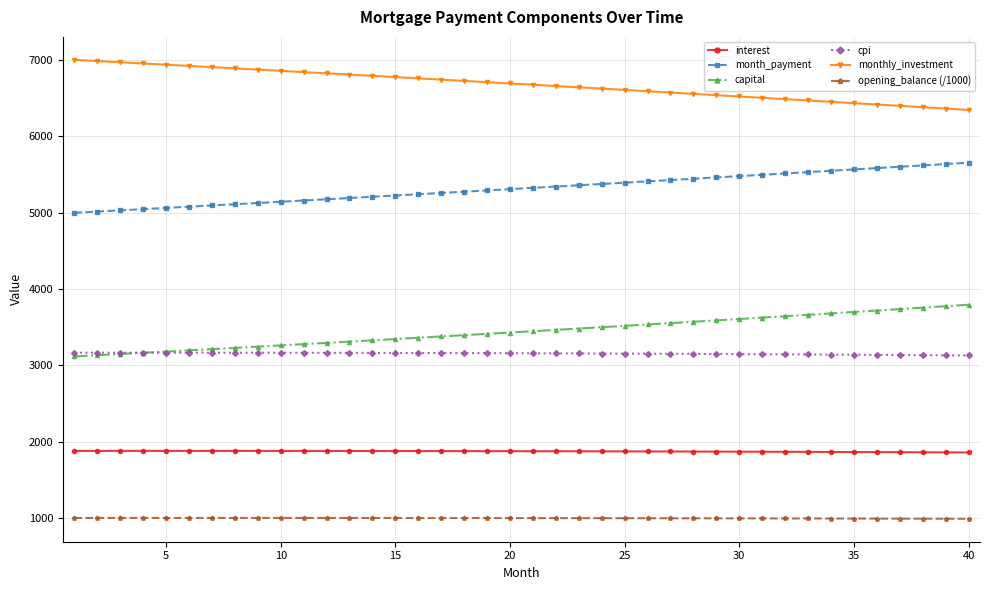

True or false: cpi and month_payment intersect in this chart.

False